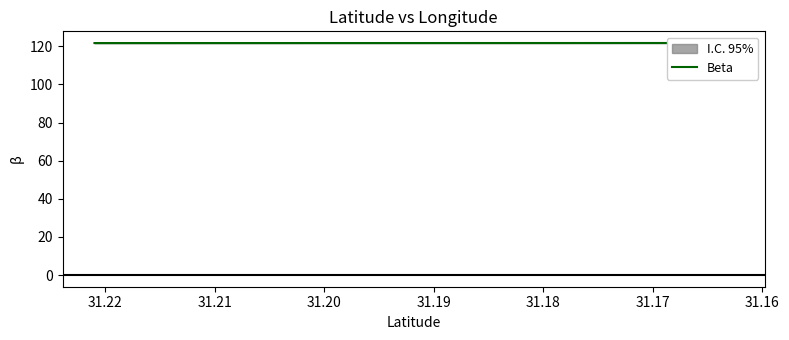

Approximately how many times larger is the value at 31.19 compared to 31.18?

1.0